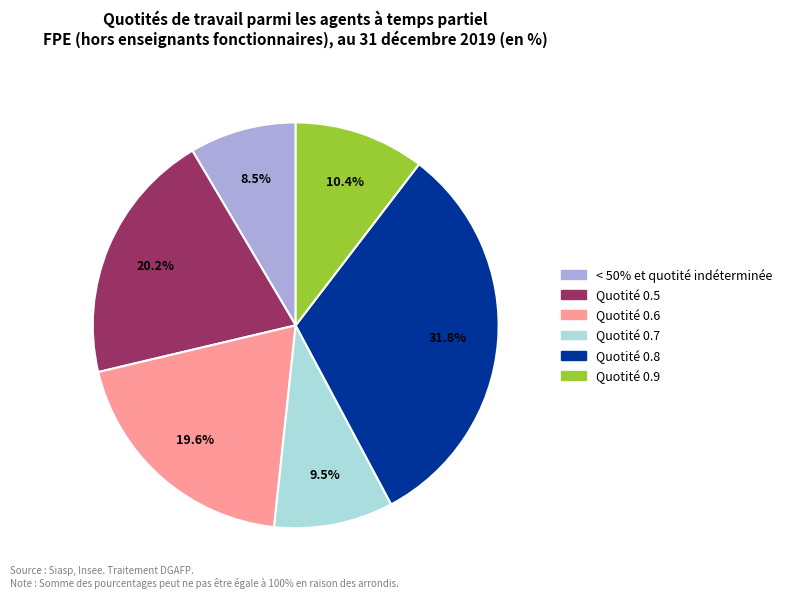

Is there a majority slice in this chart?

No